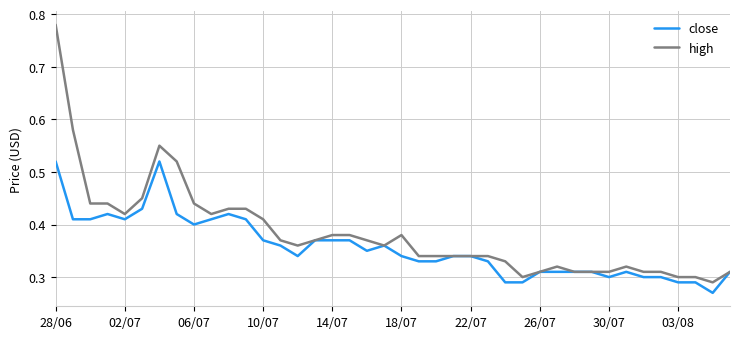

Is this an area chart (filled region under the line)?

No